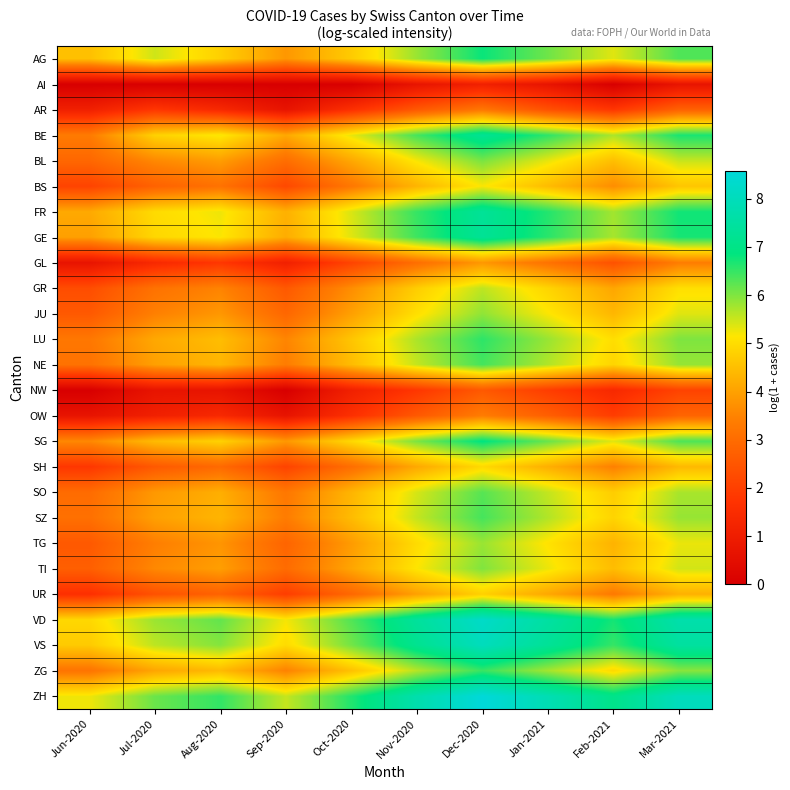

Rank the series at Mar-2021 from highest to lowest value.

ZH, VD, VS, FR, GE, BE, SG, AG, LU, ZG, NE, SZ, SO, BL, TI, JU, TG, GR, BS, SH, UR, GL, OW, AR, NW, AI